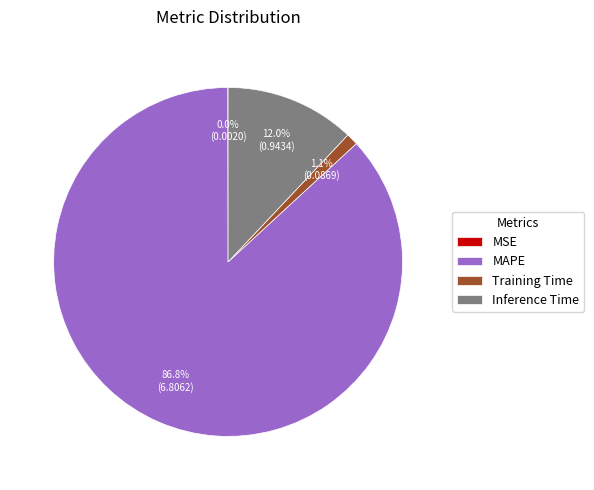

Does MAPE account for over 50% of the chart?

Yes